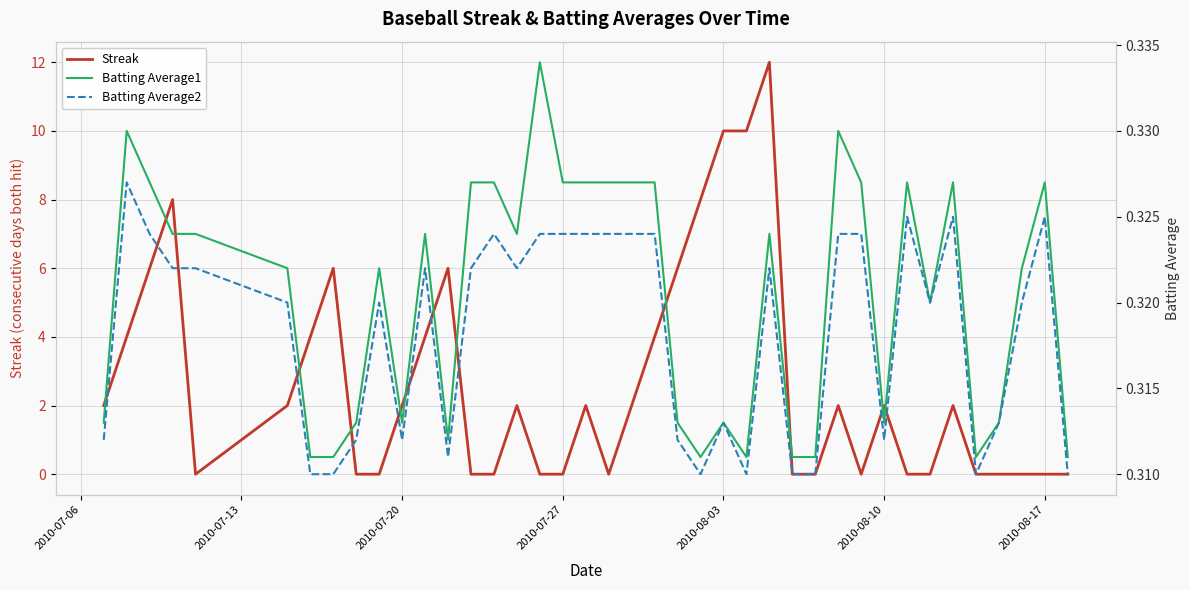

True or false: Streak has a value of 0 at 2010-07-27.

True